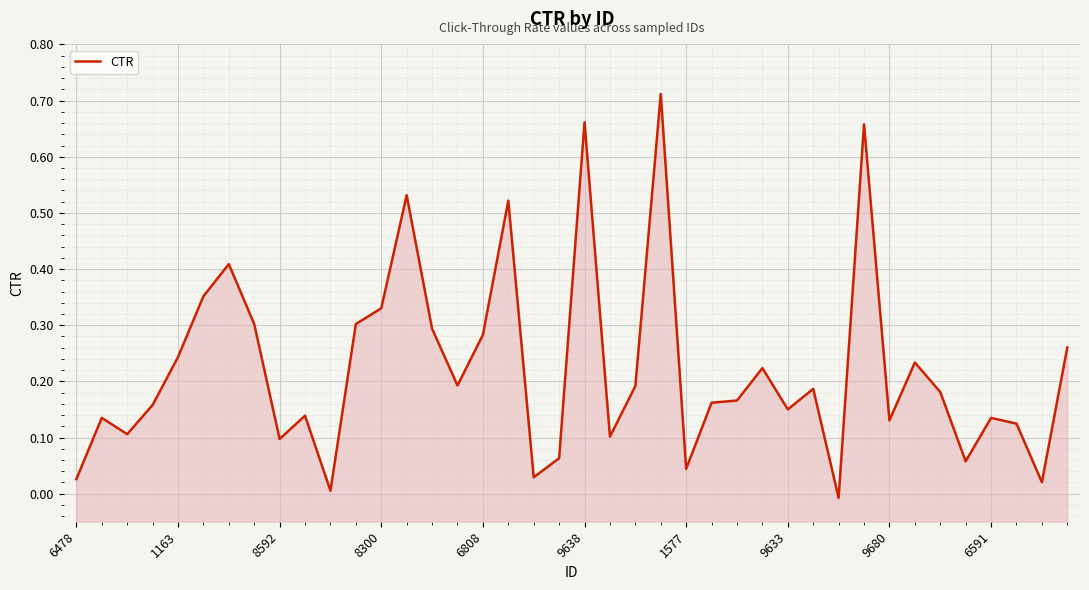

What is the maximum value shown in the chart?

0.7